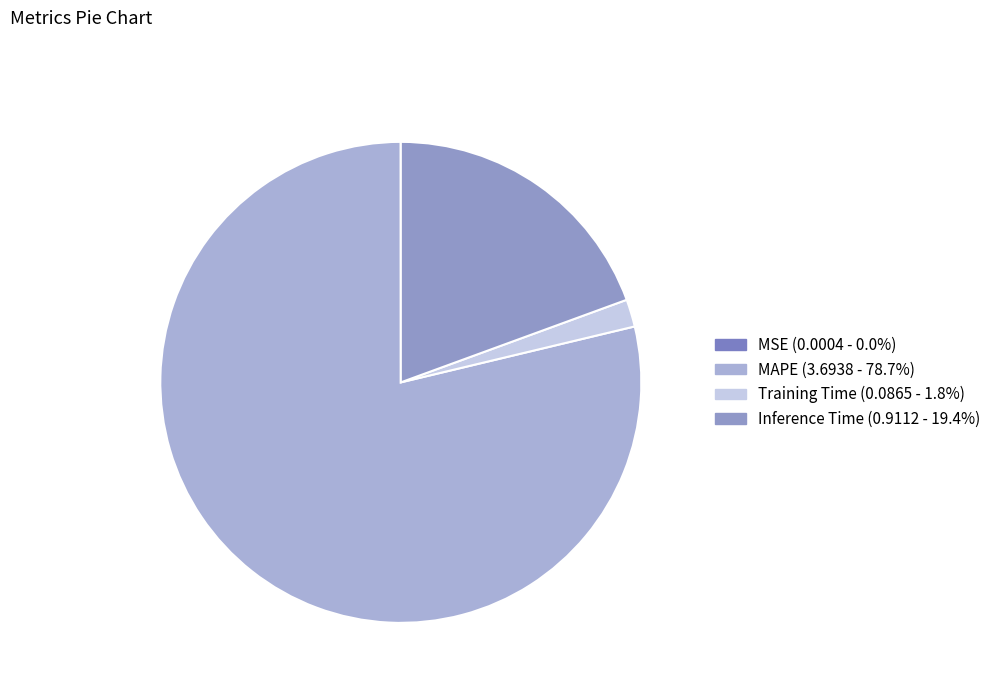

To the nearest percent, what portion does MAPE represent?

79%